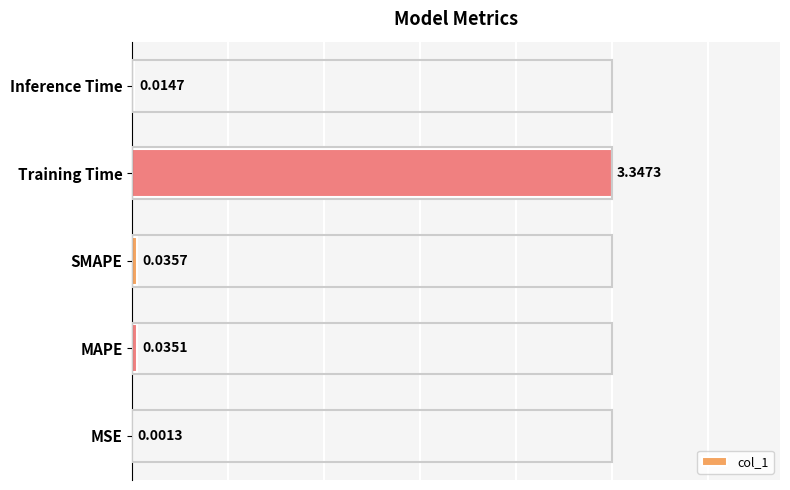

At which label is the value closest to 0?

MSE